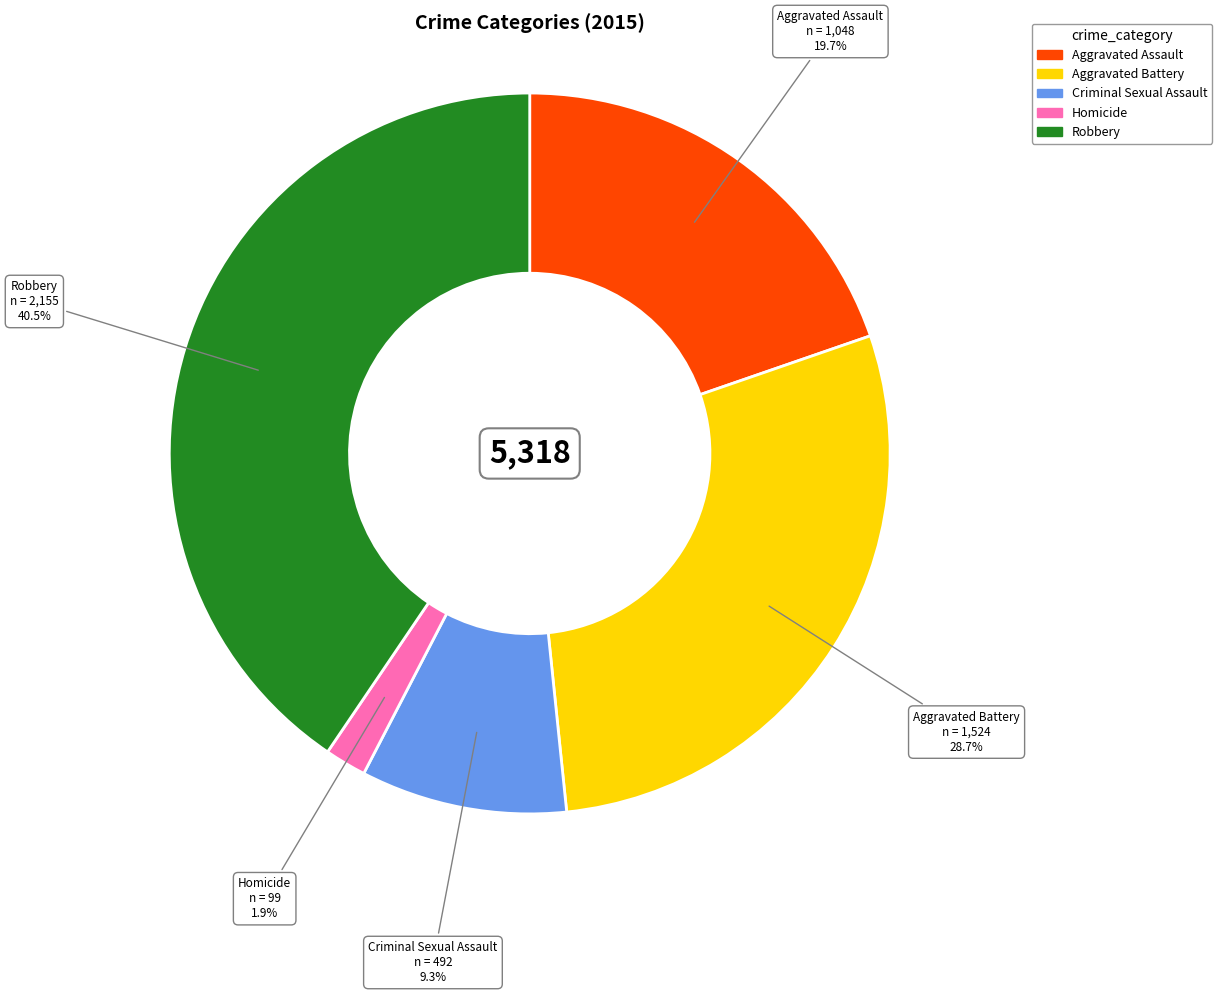

Which slice is the smallest?

Homicide